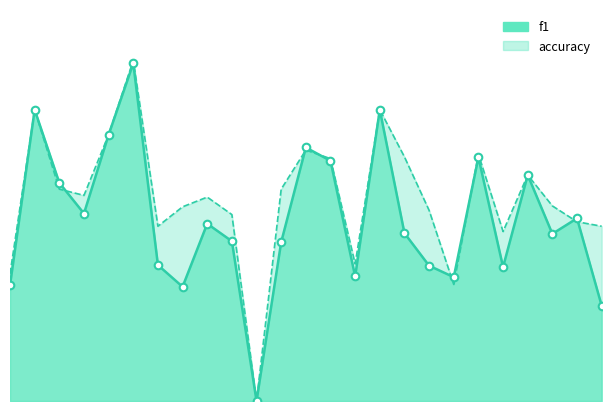

At how many categories does at least one series exceed 0?

24